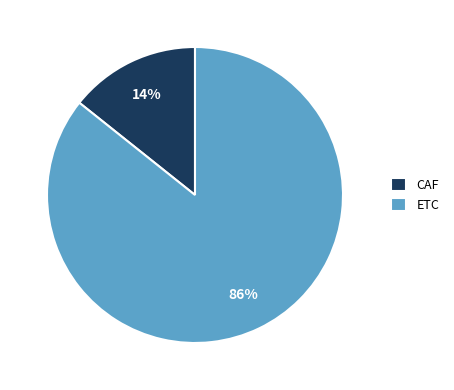

Between ETC and CAF, which is larger?

ETC